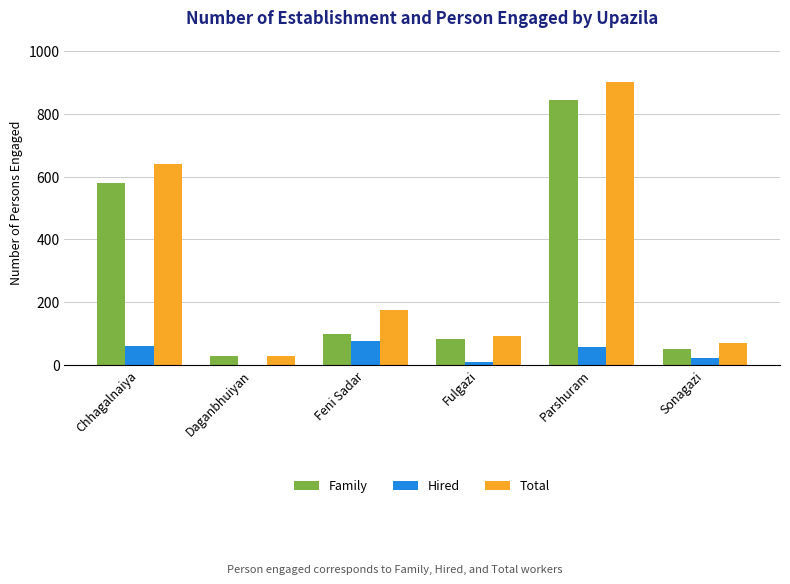

Reading left to right, transcribe all the data shown in this chart.

Family: Chhagalnaiya=580	Daganbhuiyan=28	Feni Sadar=98	Fulgazi=83	Parshuram=845	Sonagazi=50
Hired: Chhagalnaiya=60	Daganbhuiyan=0	Feni Sadar=76	Fulgazi=10	Parshuram=55	Sonagazi=20
Total: Chhagalnaiya=640	Daganbhuiyan=28	Feni Sadar=174	Fulgazi=93	Parshuram=900	Sonagazi=70